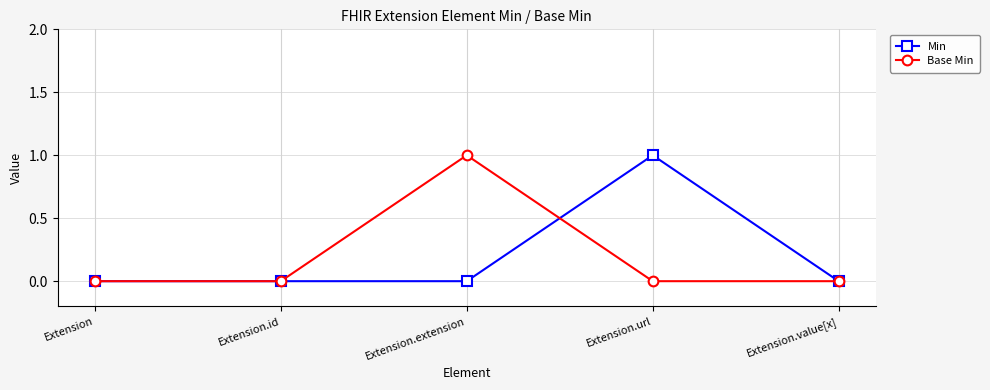

True or false: Base Min has more than 0 interior local peaks.

True